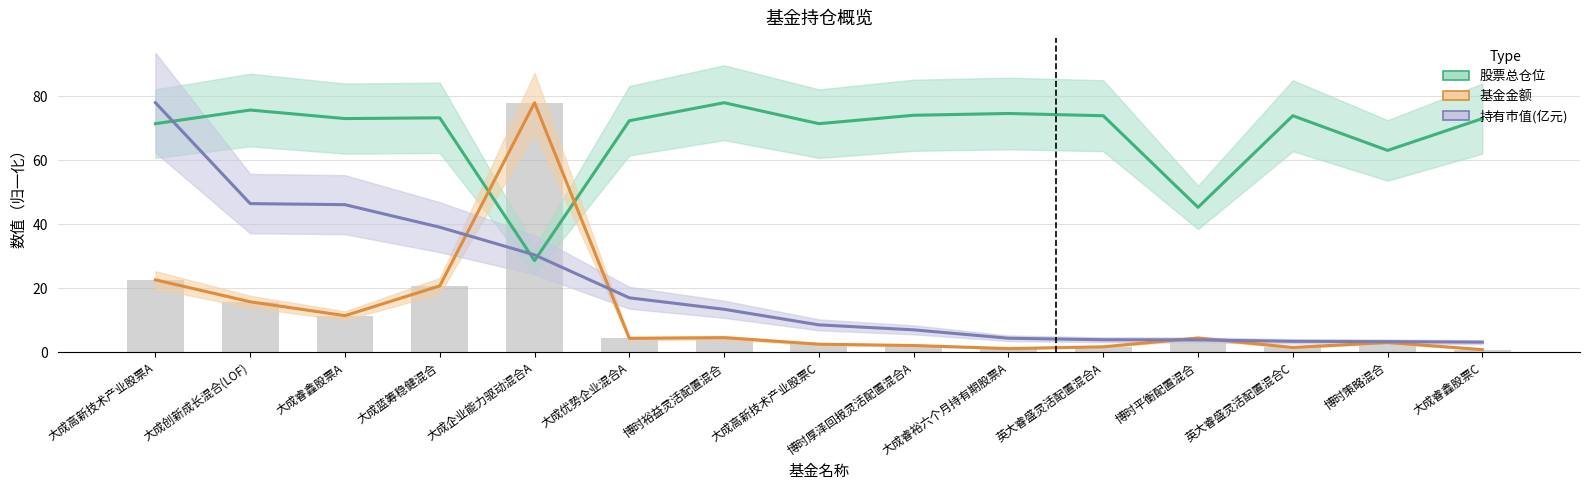

What is the value of the 持有市值(亿元) bar at the 8th from the left?

8.5